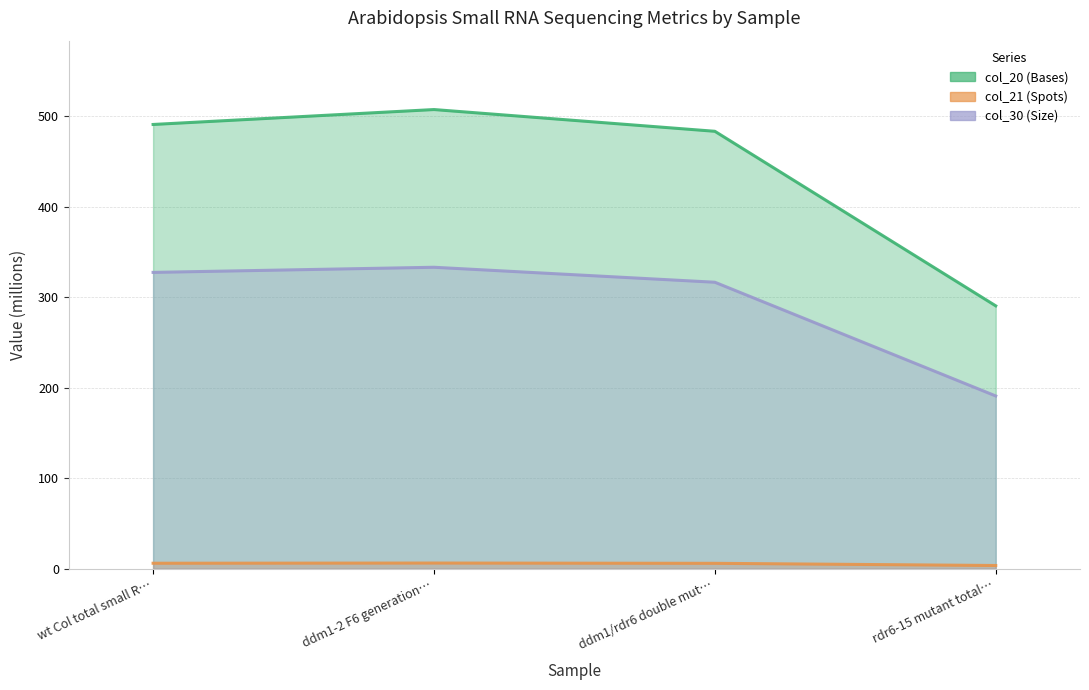

What value does the col_30 (Size) series have at wt Col total small R…?

327.6